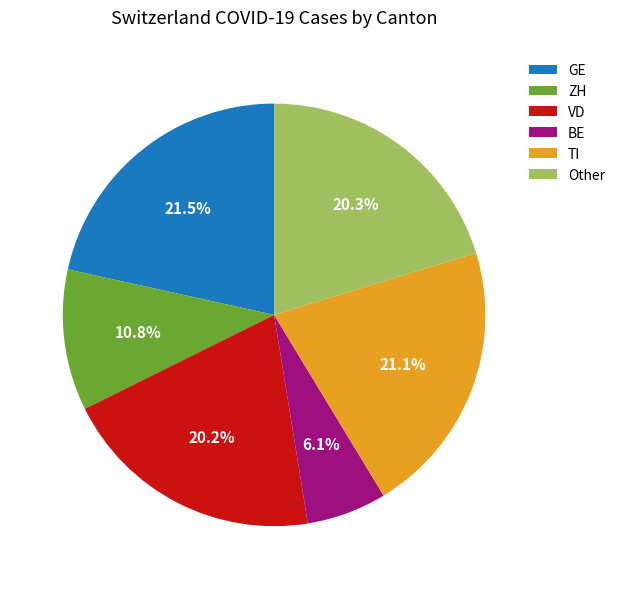

How many segments does this pie chart have?

6